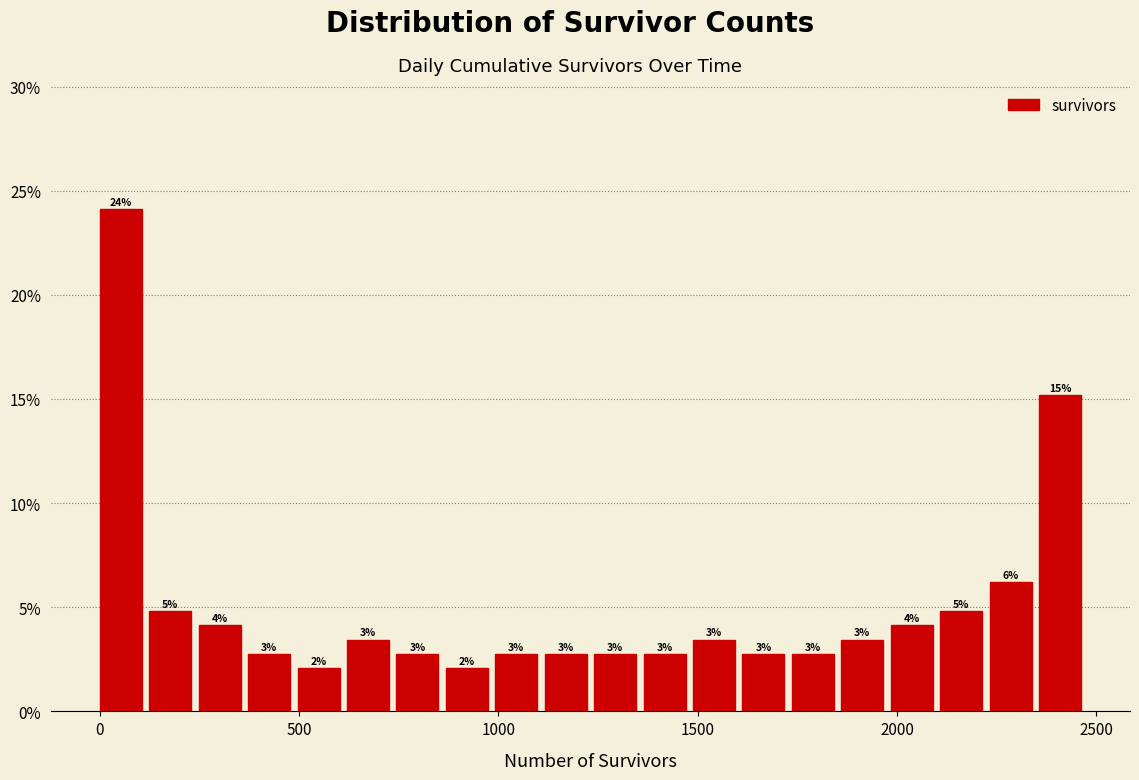

Read against the x-axis, roughly where is the centre of the tallest bar?

50